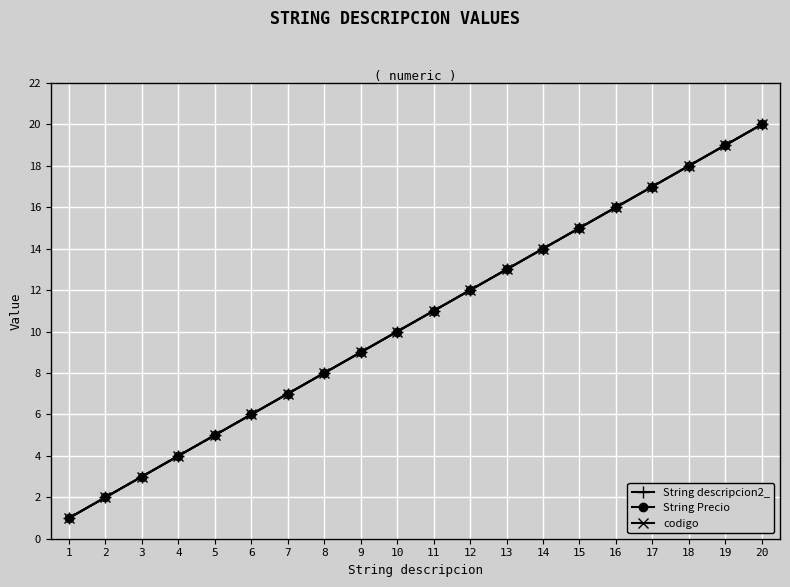

Does the chart have visible grid lines?

Yes